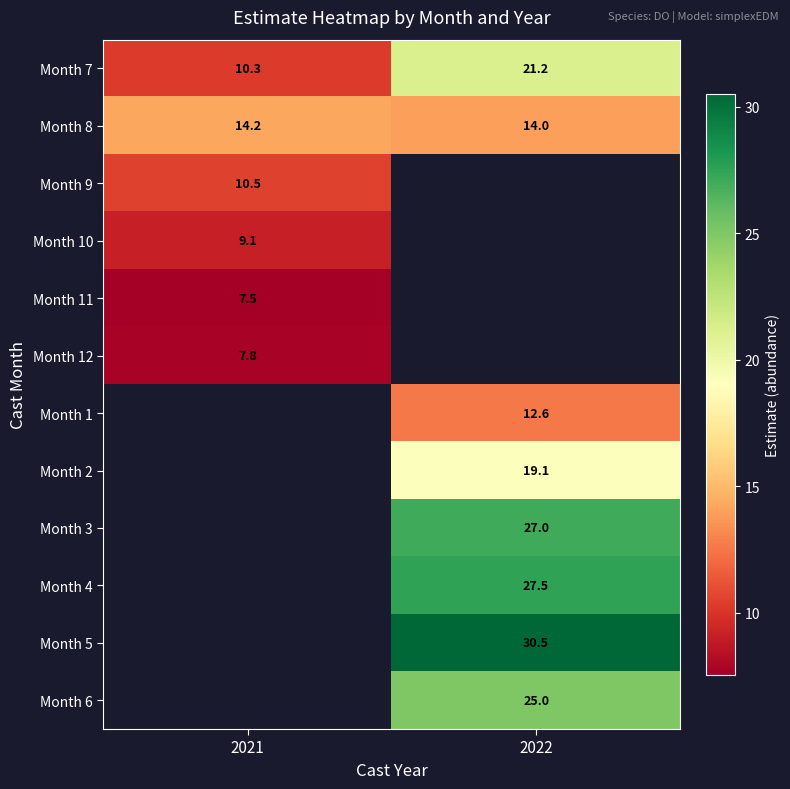

How many data points in Month 7 are above 21?

1